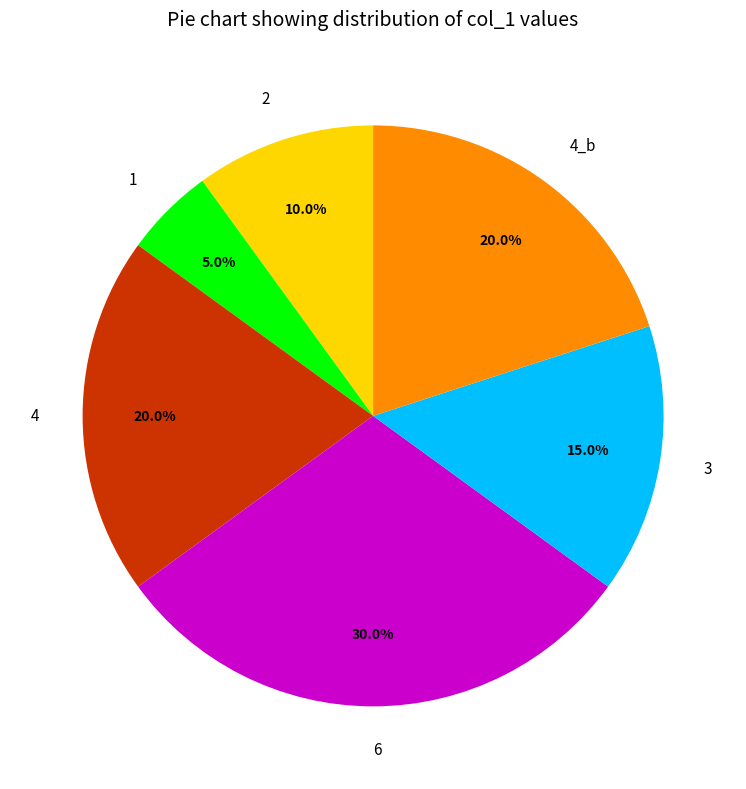

How many segments does this pie chart have?

6